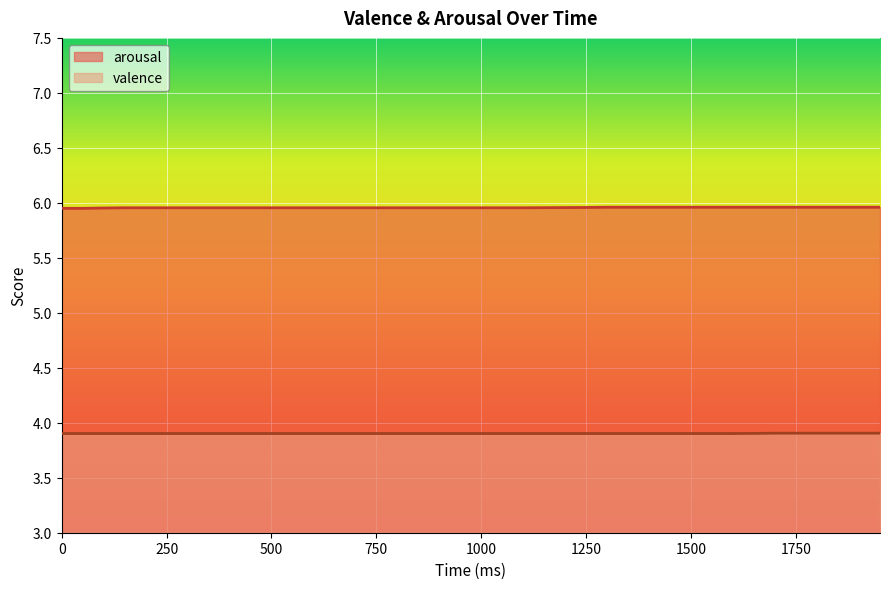

Which label corresponds to the largest value in the chart?

1300